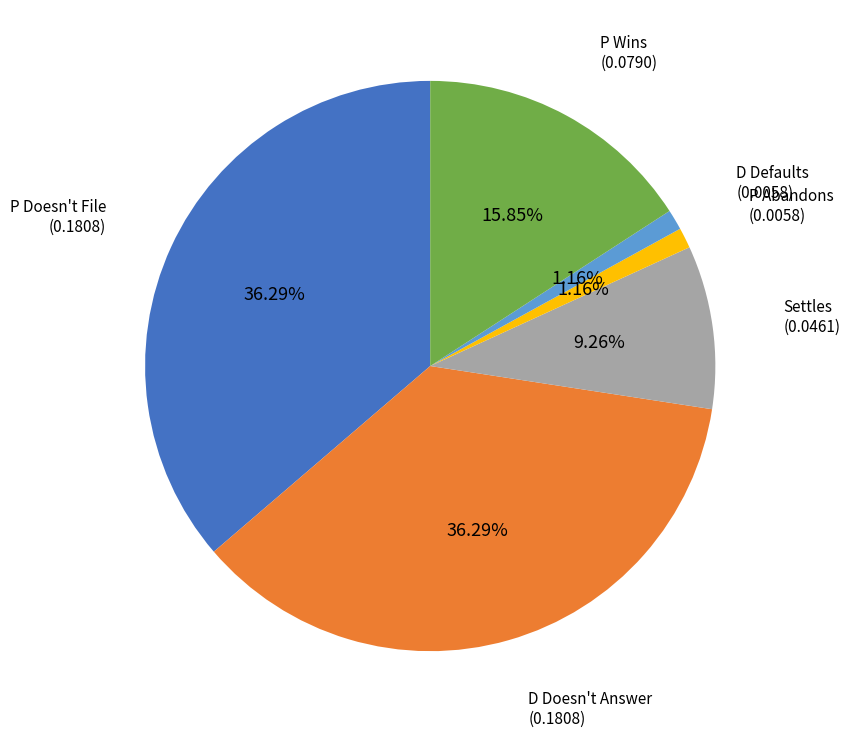

True or false: P Abandons accounts for 1% of the total.

True